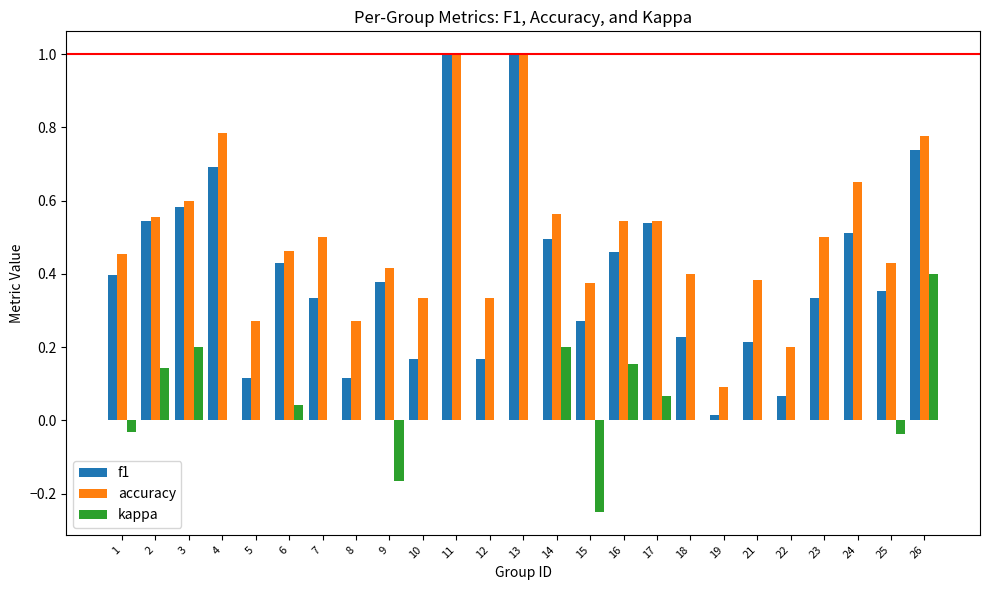

Between 17 and 23, which series saw the biggest shift?

f1